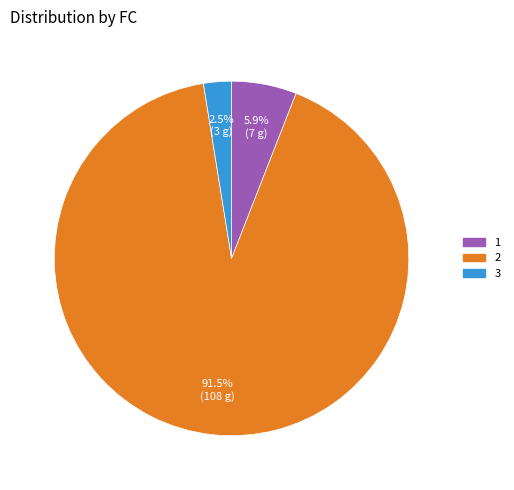

Is there any slice that represents more than half of the pie?

Yes